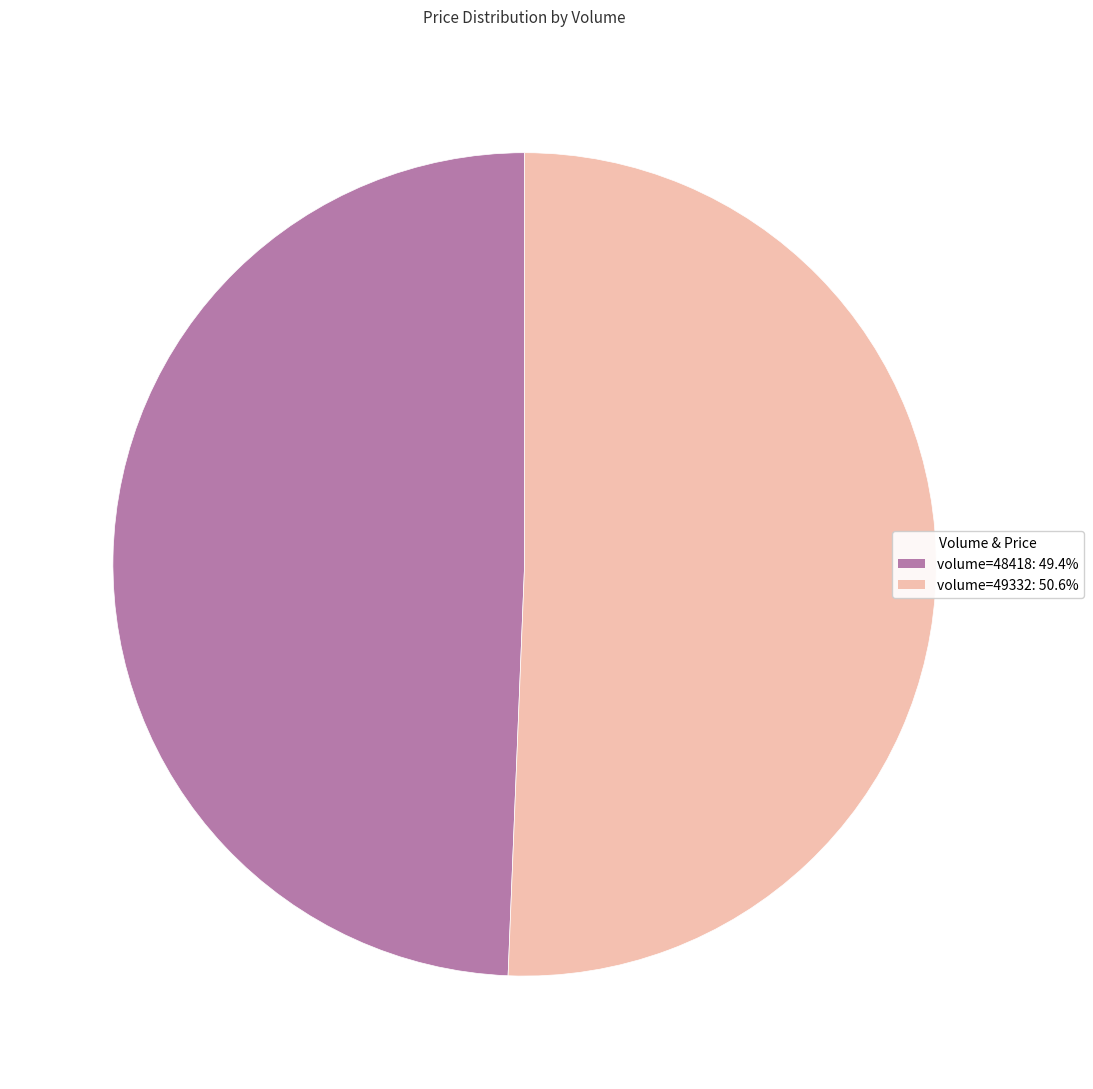

Combined, do volume=49332: 50.6% and volume=48418: 49.4% account for over 50%?

Yes